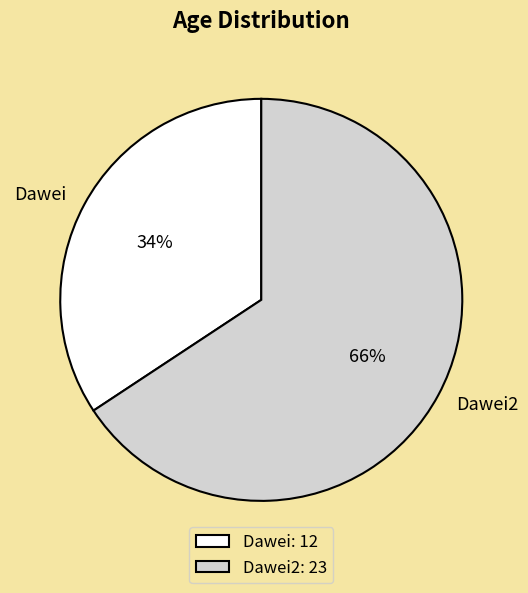

What is the ratio of the value at Dawei2 to the value at Dawei?

1.9